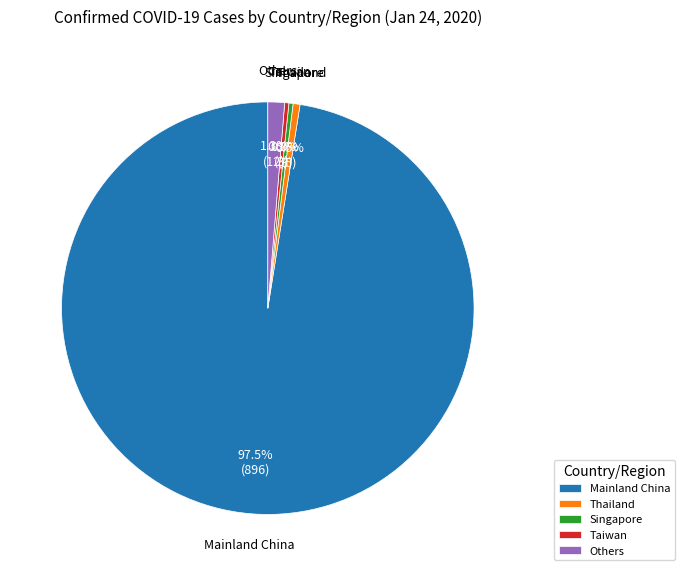

To the nearest percent, what is the difference between the largest and smallest slice percentages?

97%